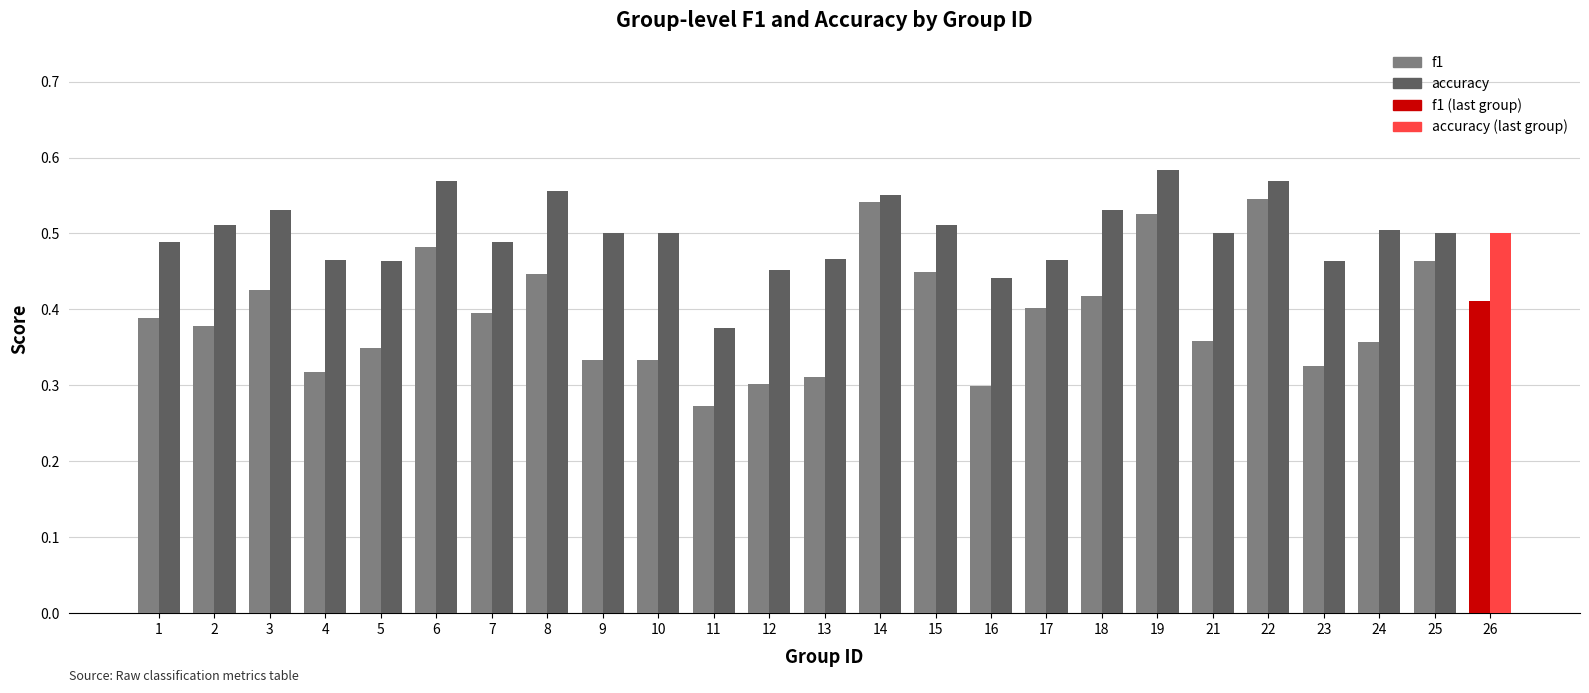

At how many categories does at least one series exceed 0?

25